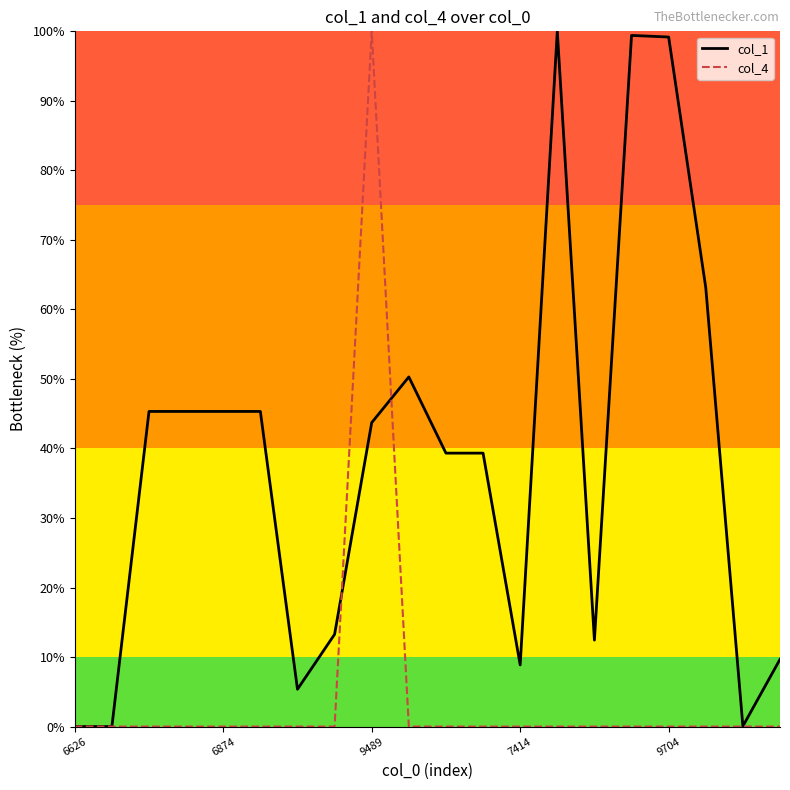

What is the sum of all col_1 values?

765.4